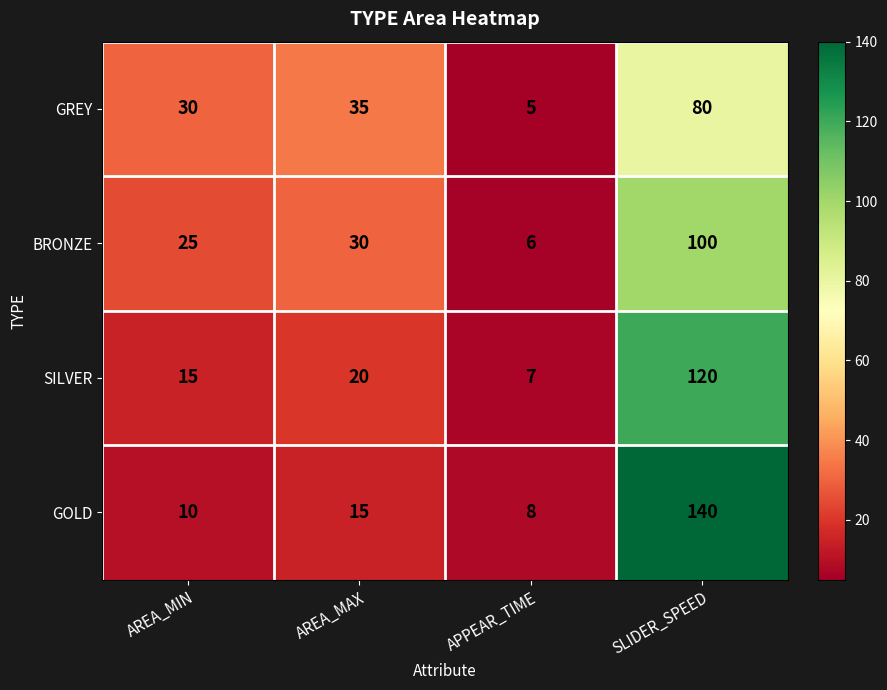

What is the total value across all series at APPEAR_TIME?

26